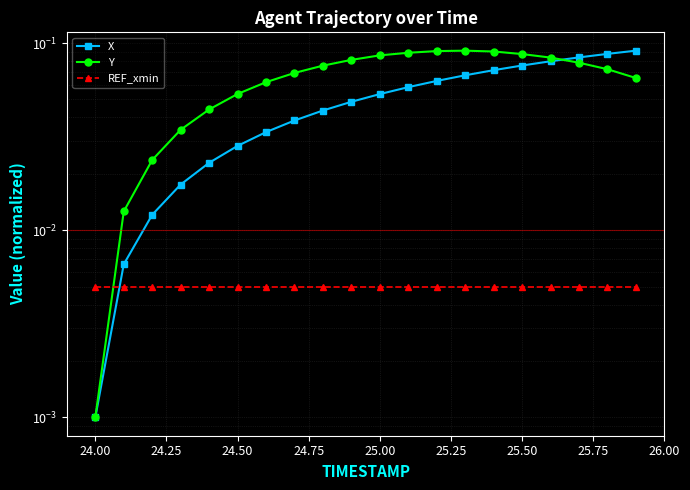

What is the difference between the maximum and minimum values in the Y series?

0.1